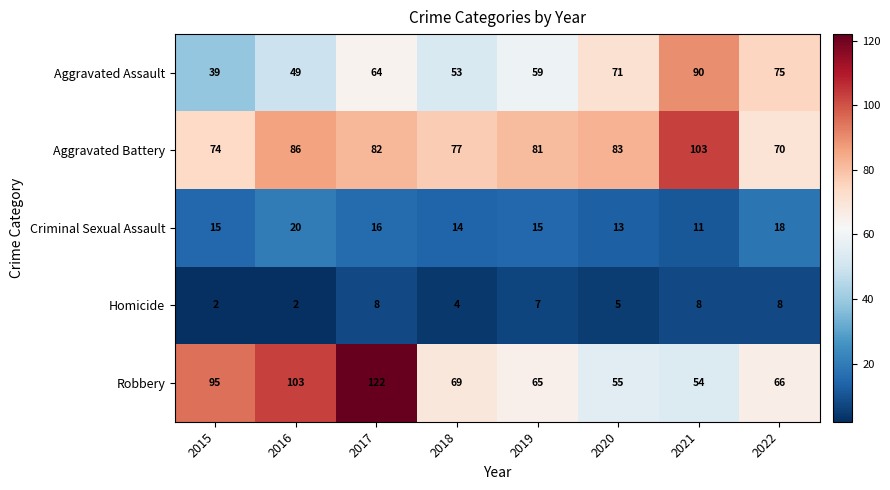

Is it true that Robbery equals 93 at 2020?

False